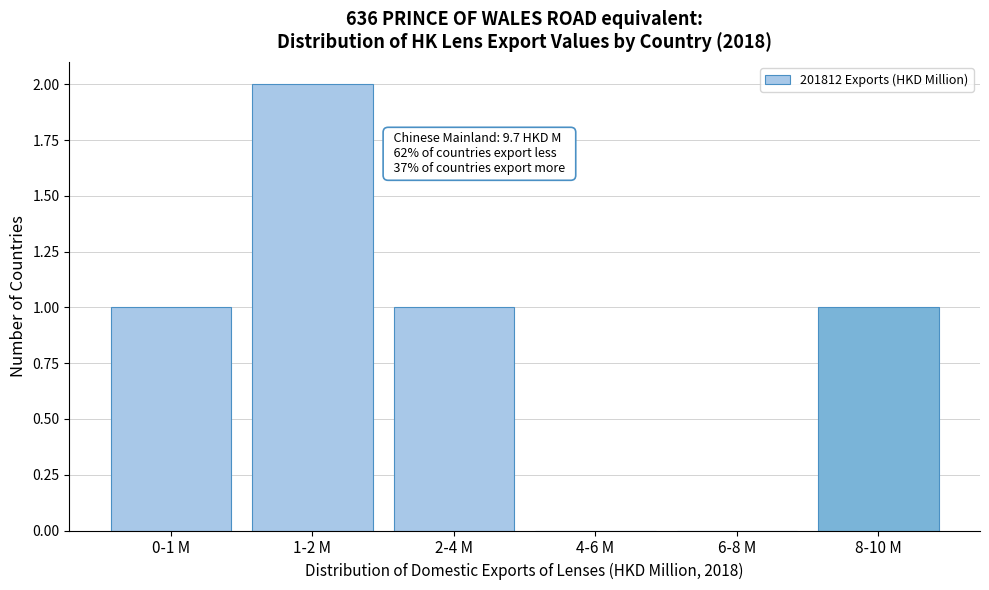

Reading left to right, what are all the values shown in this chart?

0-1 M=1	1-2 M=2	2-4 M=1	4-6 M=0	6-8 M=0	8-10 M=1